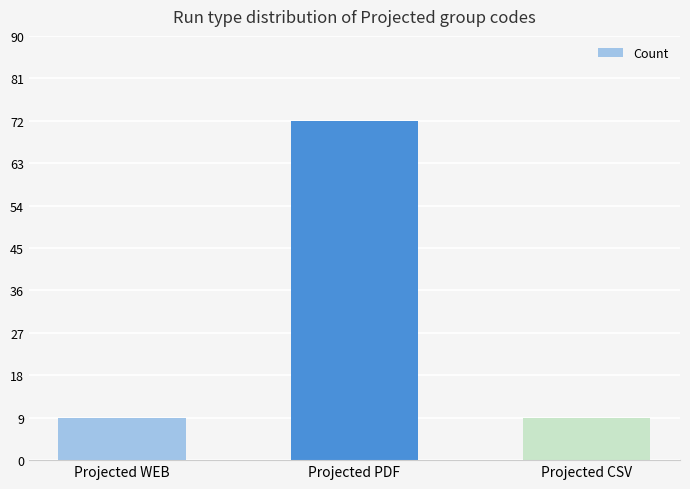

Reading right to left, transcribe all the data shown in this chart.

9	72	9